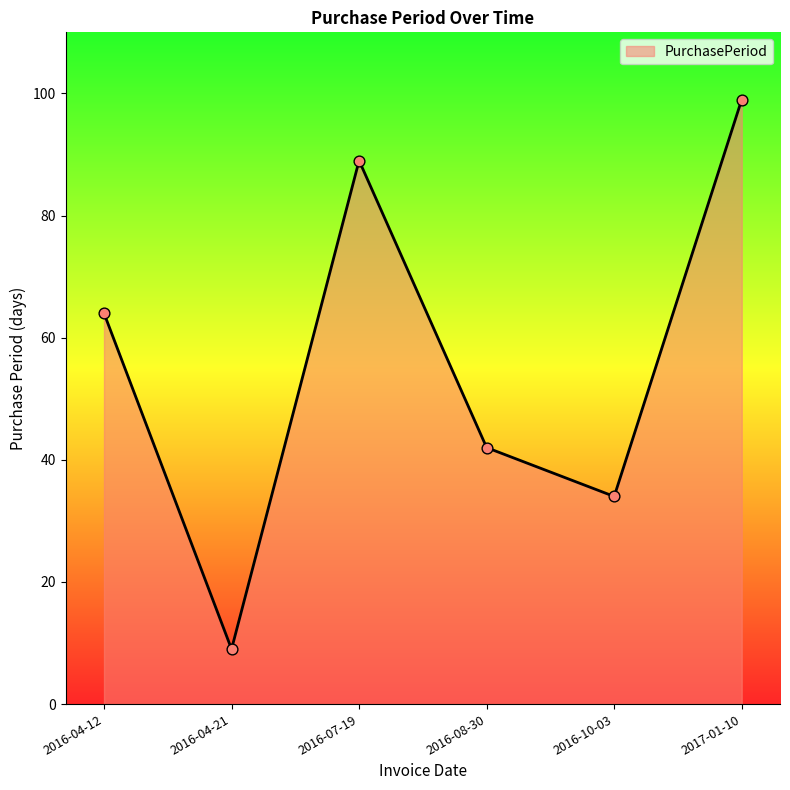

What is the change in value from 2016-04-21 to 2016-10-03?

+25